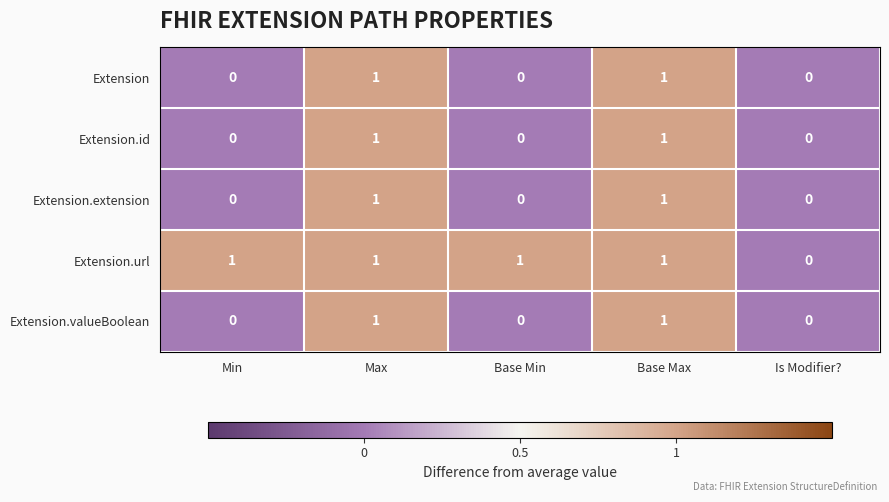

The value of Extension.extension at Min is 0. True or false?

True